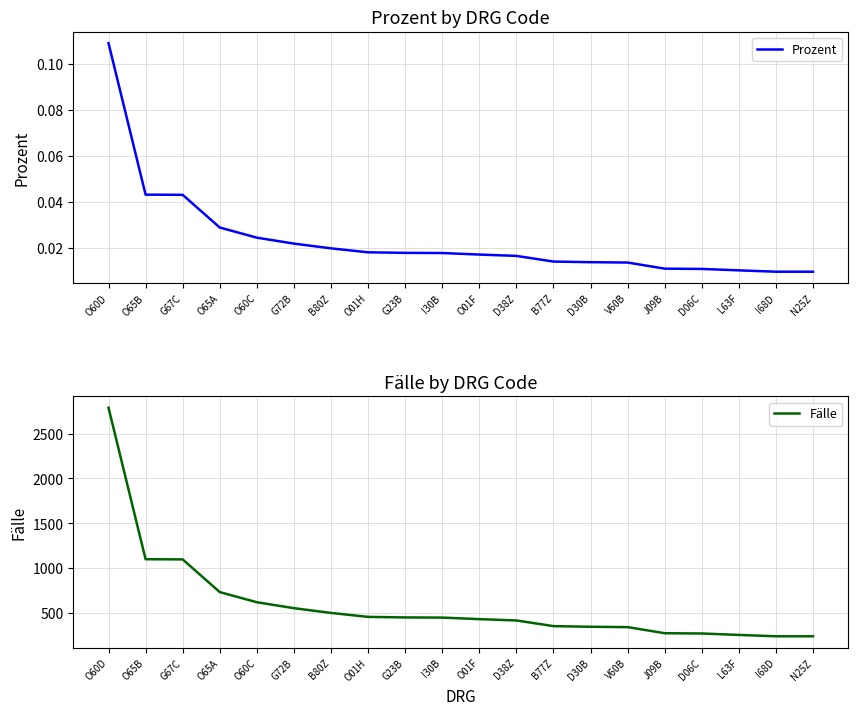

What value does the Fälle series have at G67C?

1099